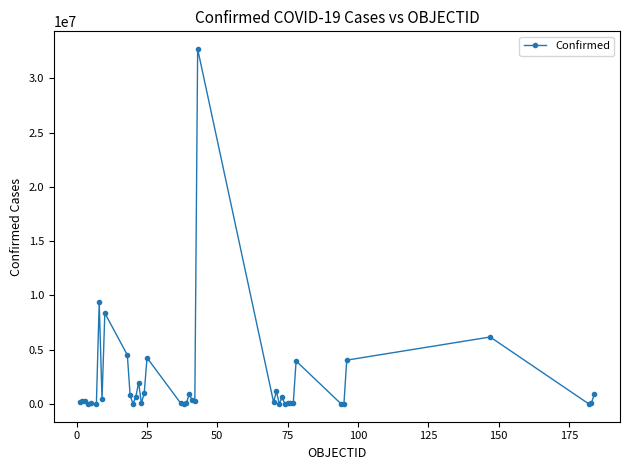

True or false: there are more than 1 points higher than both neighbors.

True